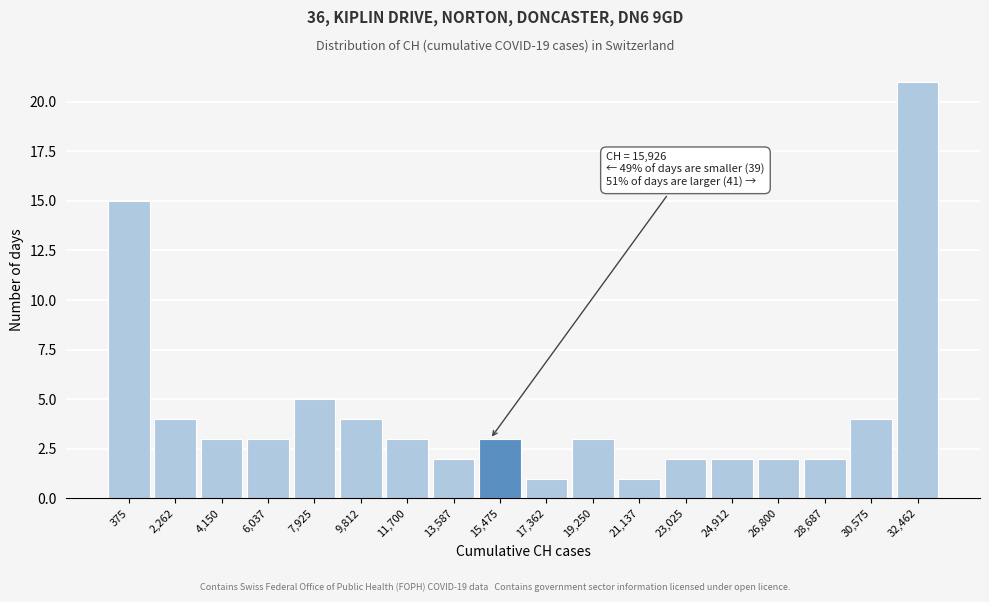

Reading right to left, transcribe all the data shown in this chart.

32,462=21	30,575=4	28,687=2	26,800=2	24,912=2	23,025=2	21,137=1	19,250=3	17,362=1	15,475=3	13,587=2	11,700=3	9,812=4	7,925=5	6,037=3	4,150=3	2,262=4	375=15